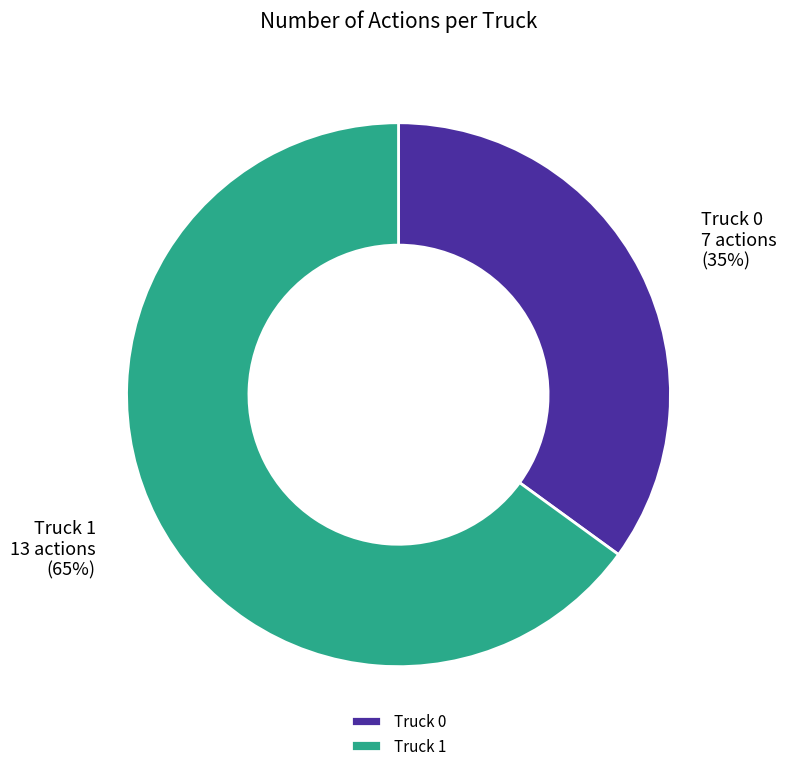

Which category accounts for the majority?

Truck 1